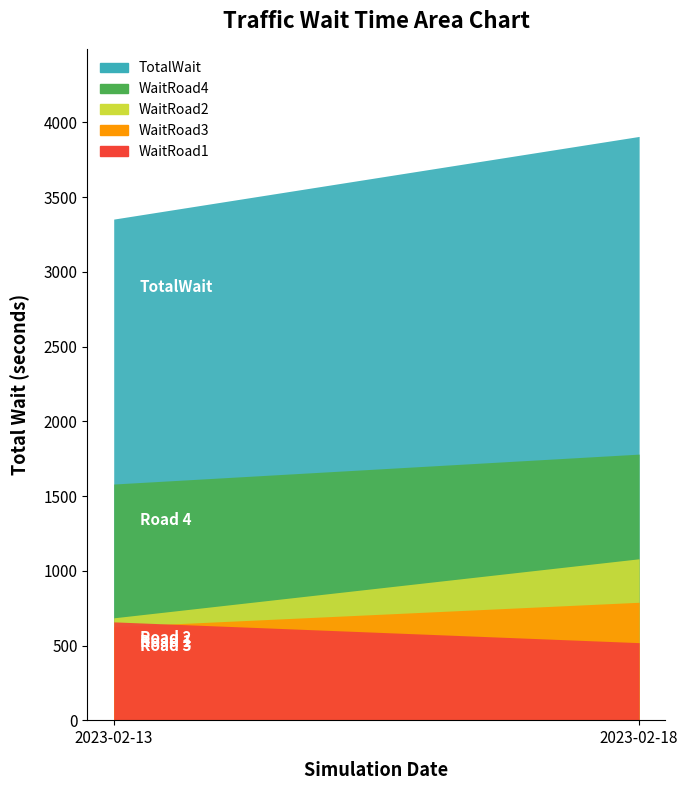

Is the value of WaitRoad3 at 7 greater than the value of WaitRoad1 at 13?

No